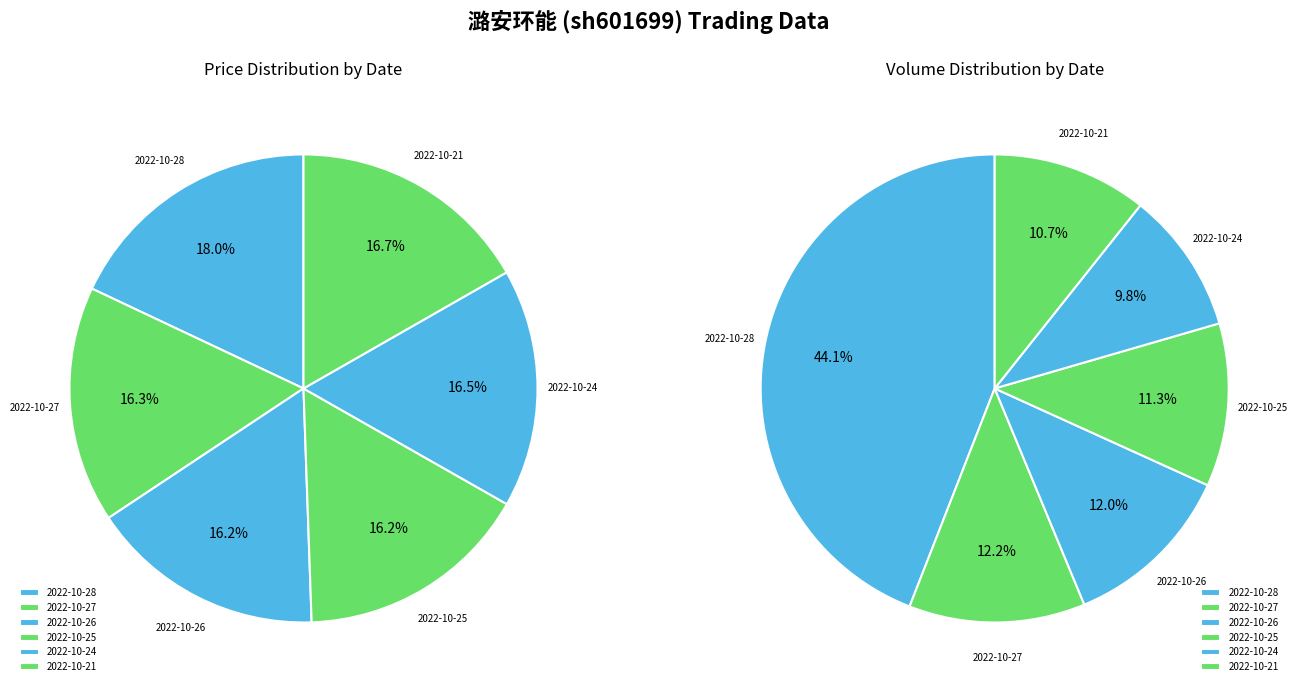

Is it true that 2022-10-27 is 10% of the pie?

False